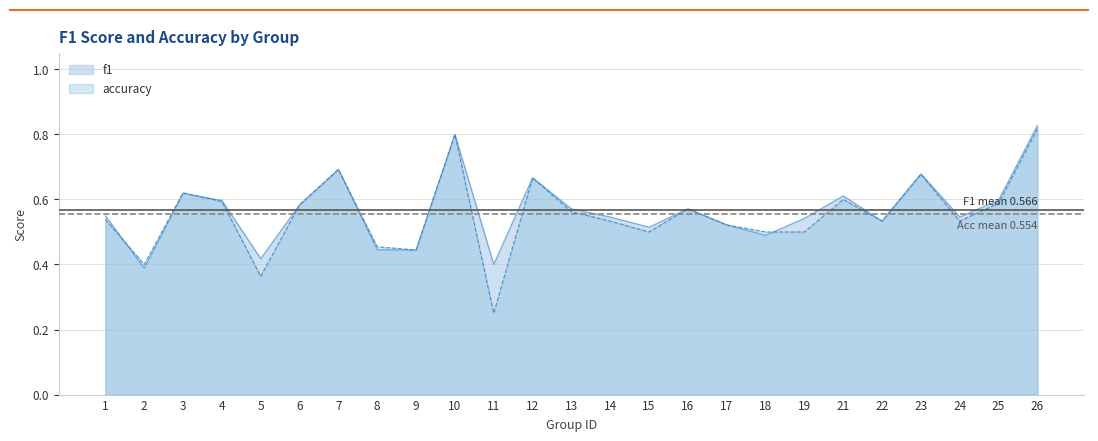

At which category is the sum across all series the highest?

26